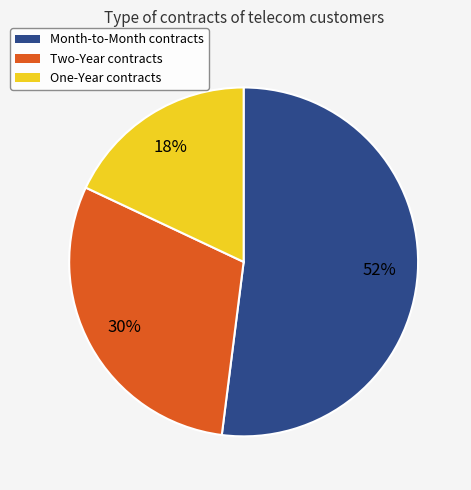

To the nearest percent, what portion does Month-to-Month represent?

52%